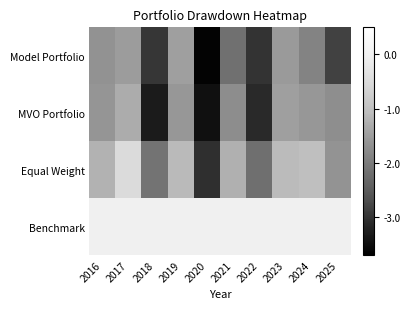

What is the minimum value shown in the chart?

-3.6